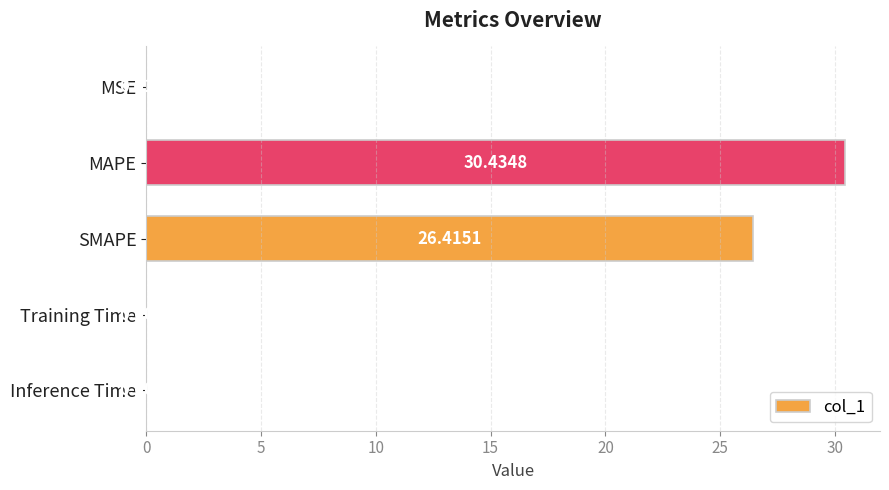

At which category does the chart reach its peak across all series?

MAPE